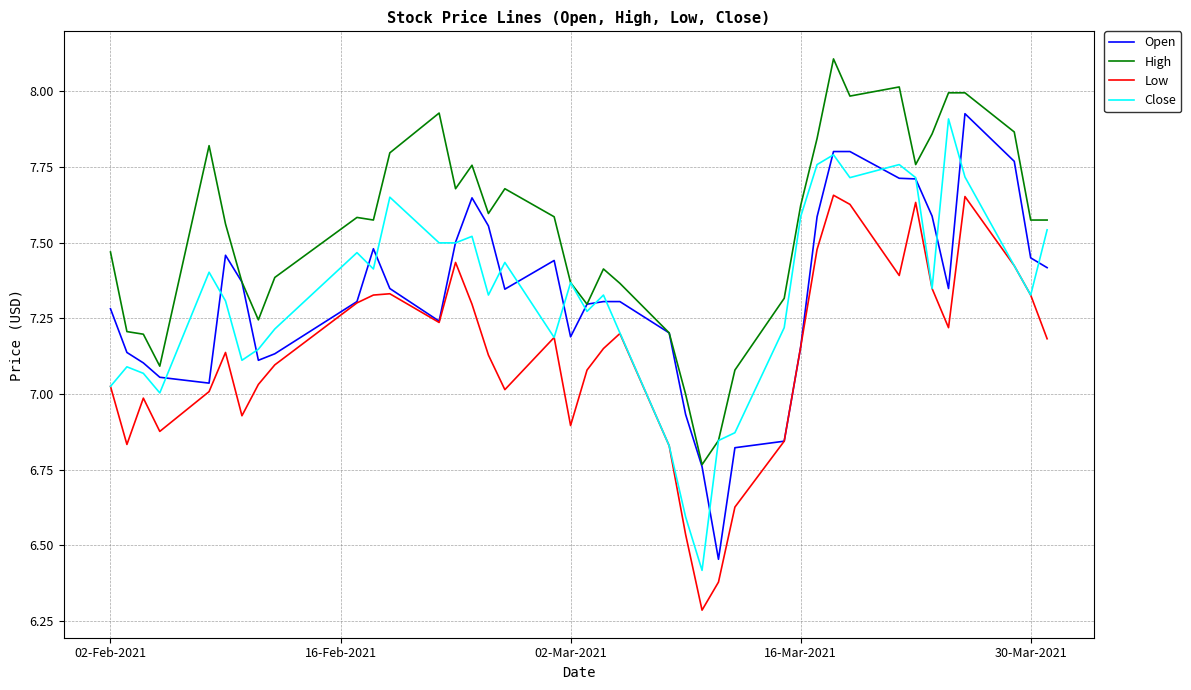

Which series has the largest total across all categories?

High